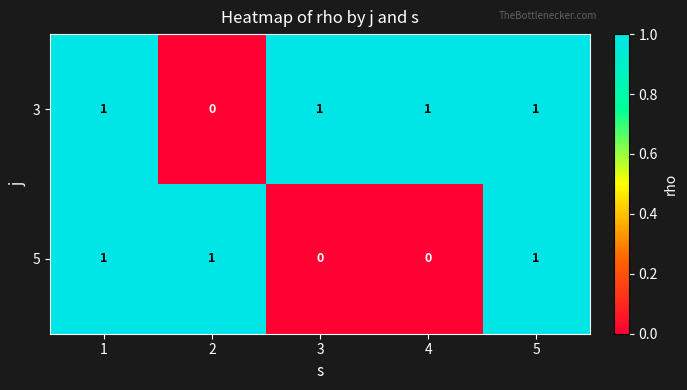

How many 3 values are between 1 and 2?

4